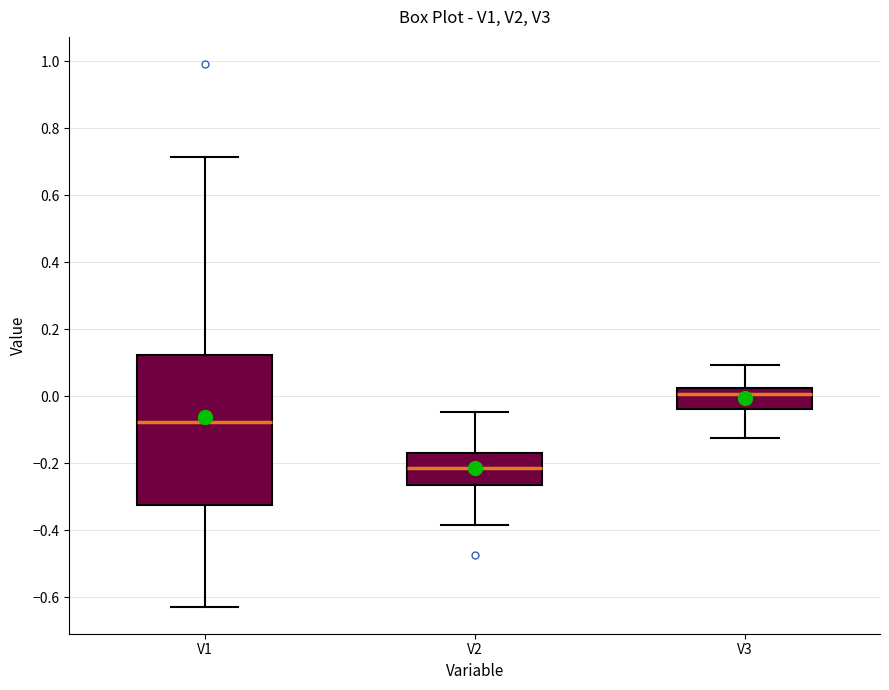

Which box's median line is the lowest?

V2